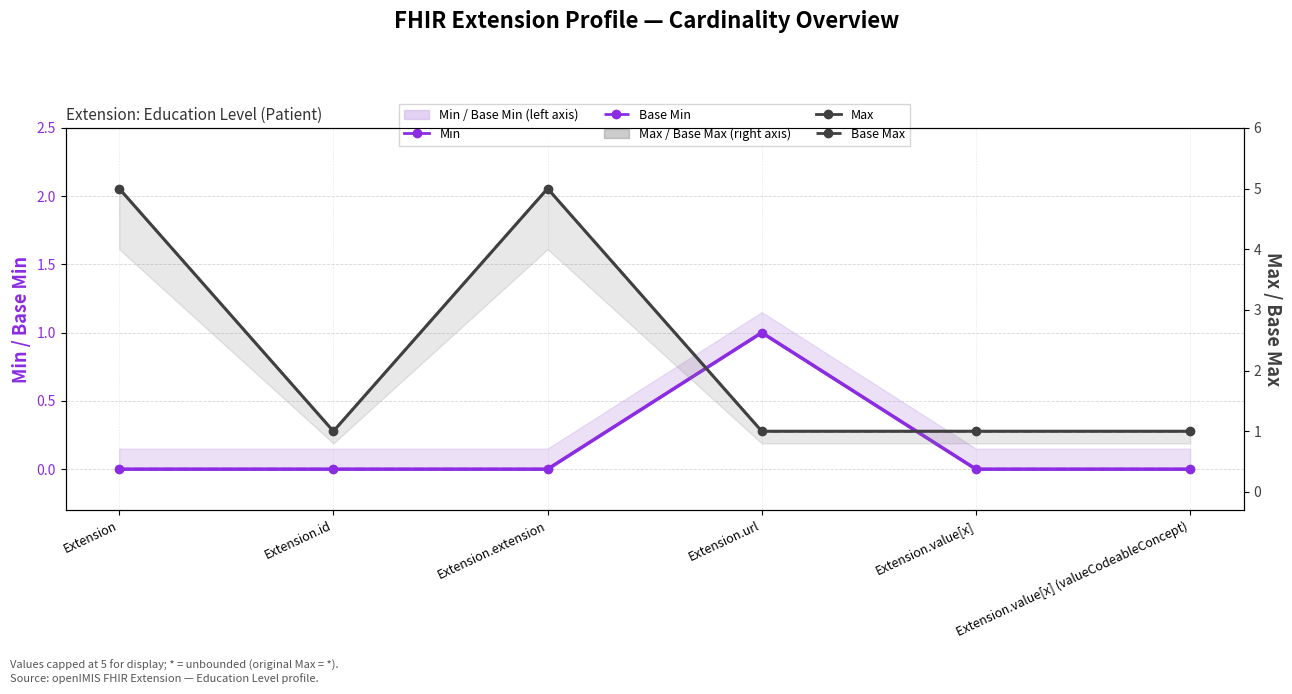

Reading right to left, list all the values displayed in this chart.

Min: Extension.value[x] (valueCodeableConcept)=0	Extension.value[x]=0	Extension.url=1	Extension.extension=0	Extension.id=0	Extension=0
Base Min: Extension.value[x] (valueCodeableConcept)=0	Extension.value[x]=0	Extension.url=1	Extension.extension=0	Extension.id=0	Extension=0
Max: Extension.value[x] (valueCodeableConcept)=1	Extension.value[x]=1	Extension.url=1	Extension.extension=5	Extension.id=1	Extension=5
Base Max: Extension.value[x] (valueCodeableConcept)=1	Extension.value[x]=1	Extension.url=1	Extension.extension=5	Extension.id=1	Extension=5